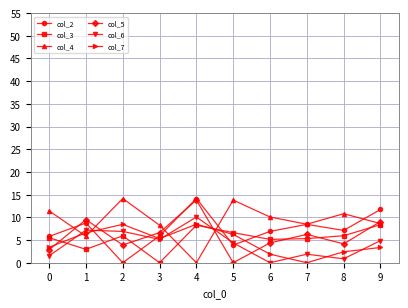

What is the spread (max minus min) of values at 6?

10.1